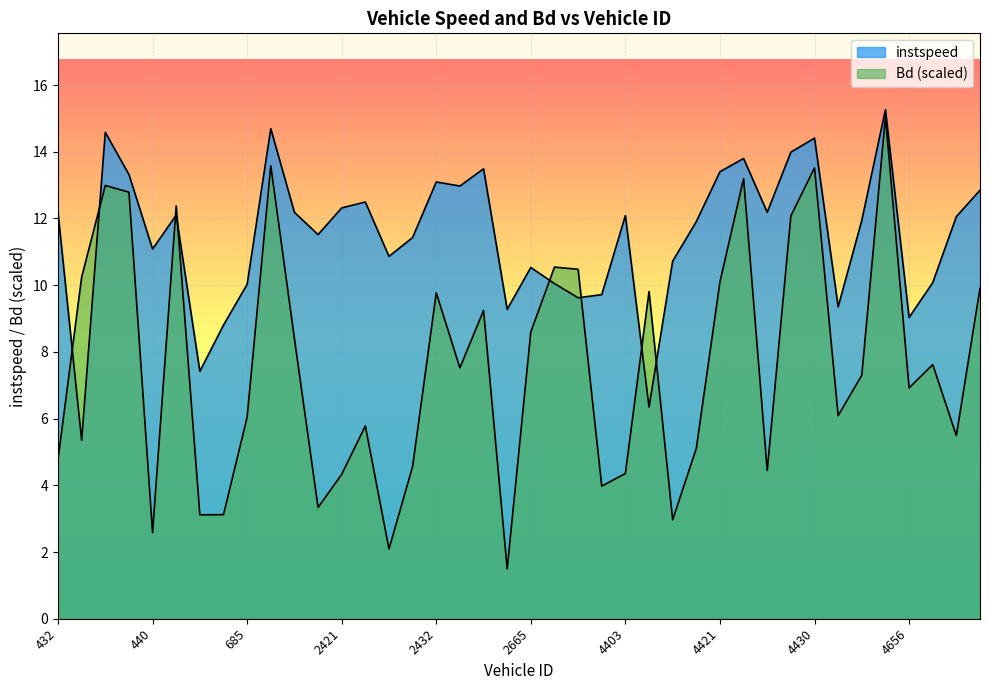

True or false: Bd and instspeed cross at least once.

True